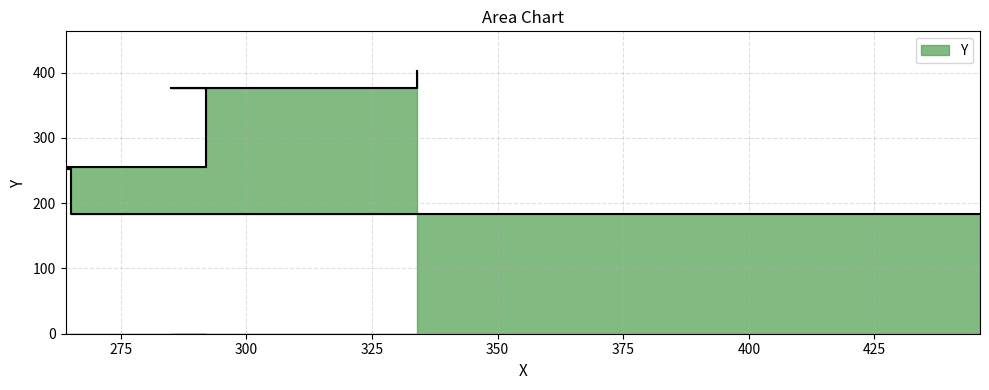

Rank the categories by value from highest to lowest.

334, 285, 292, 264, 265, 446